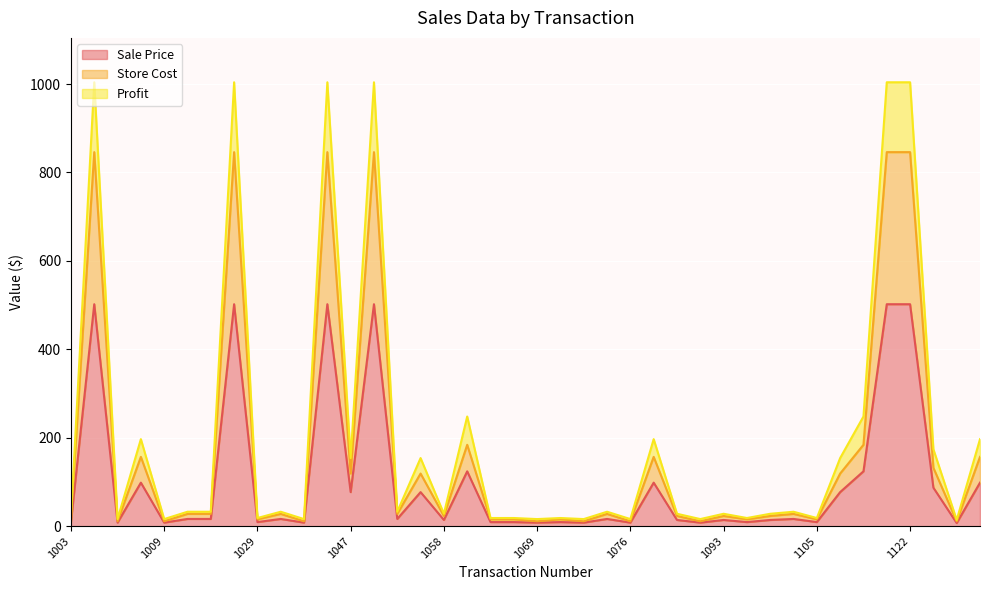

Is it true that Profit equals 25.4 at 1070?

False